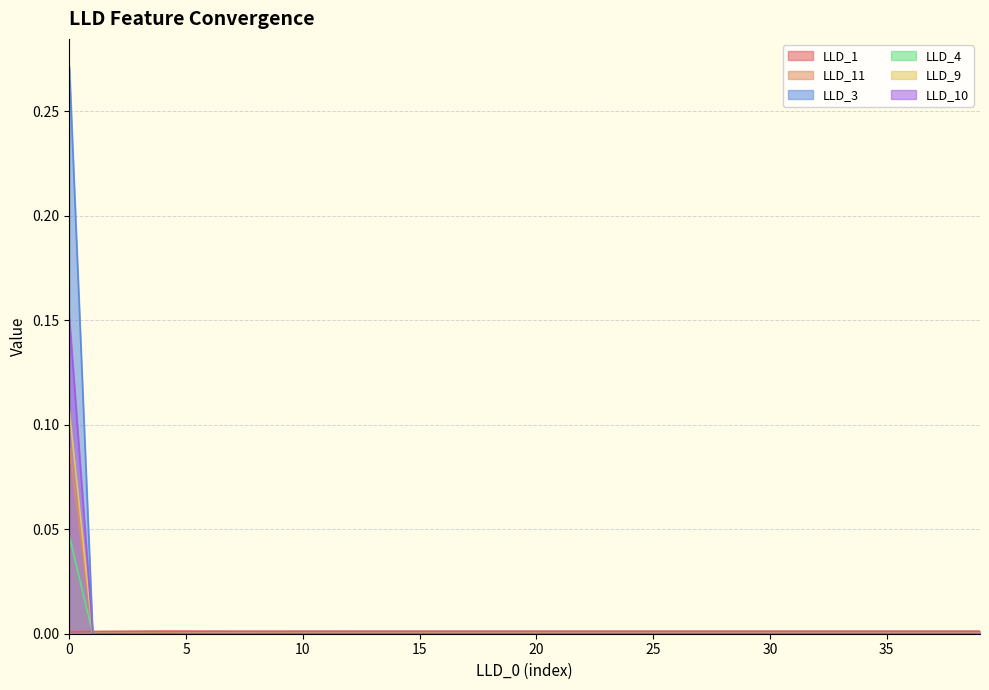

At how many categories does at least one series exceed 0?

40